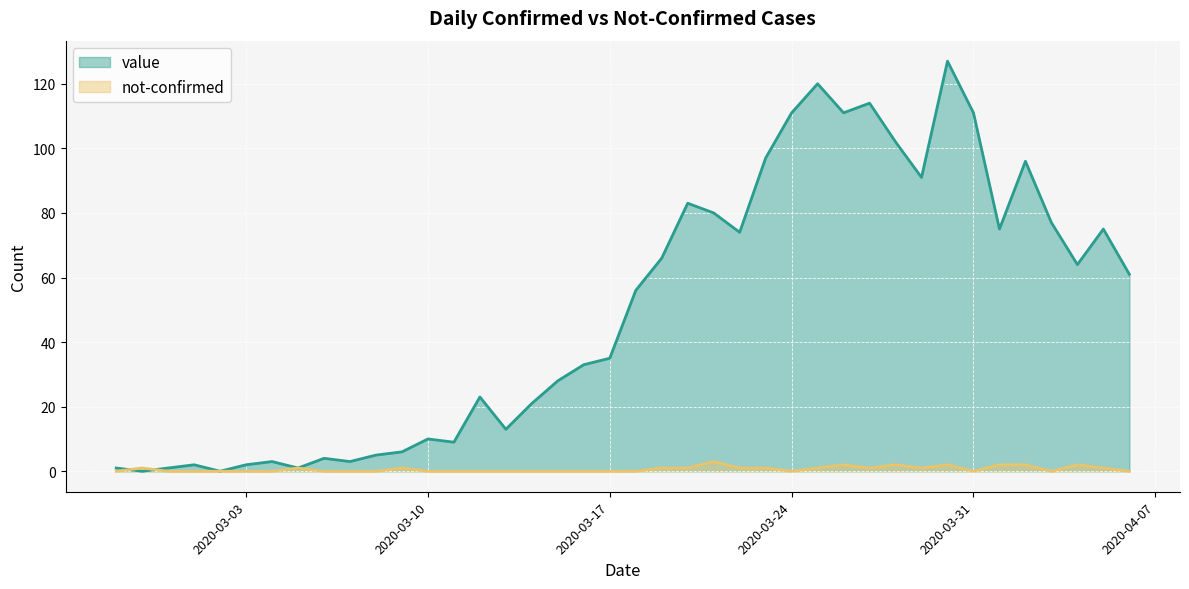

Which category has the highest value in the not-confirmed series?

2020-03-21